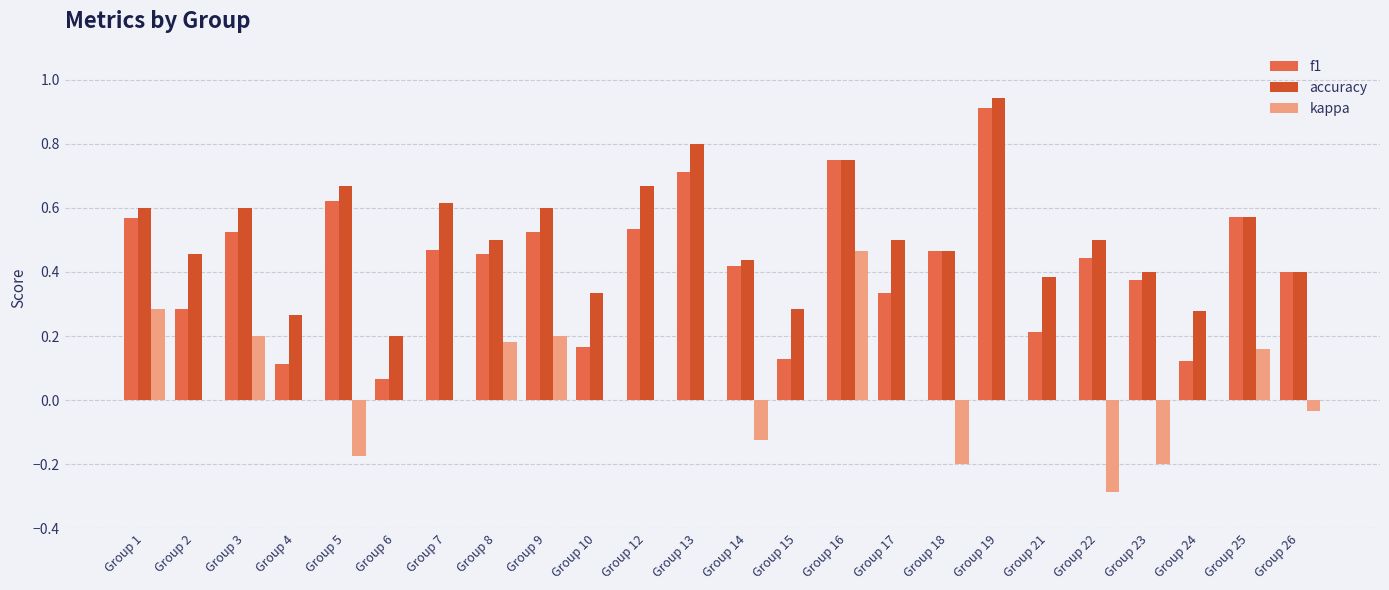

The value of f1 at Group 18 is 0.5. True or false?

True